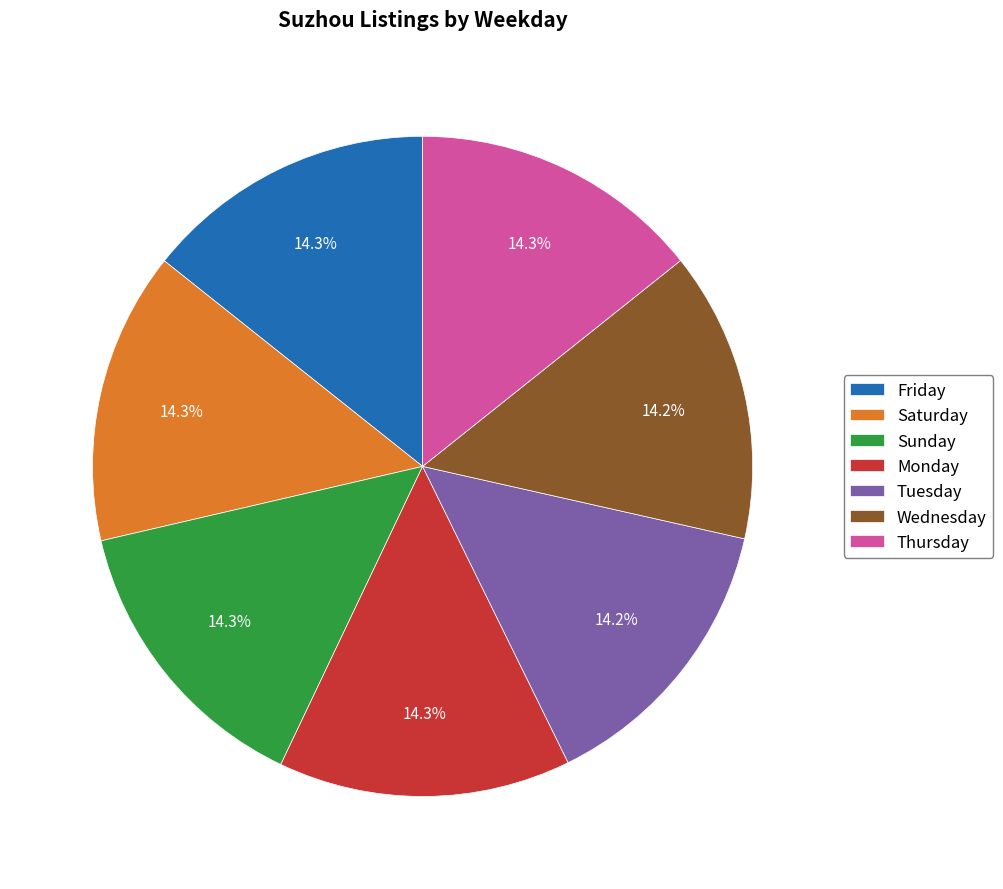

Does Sunday account for over 50% of the chart?

No